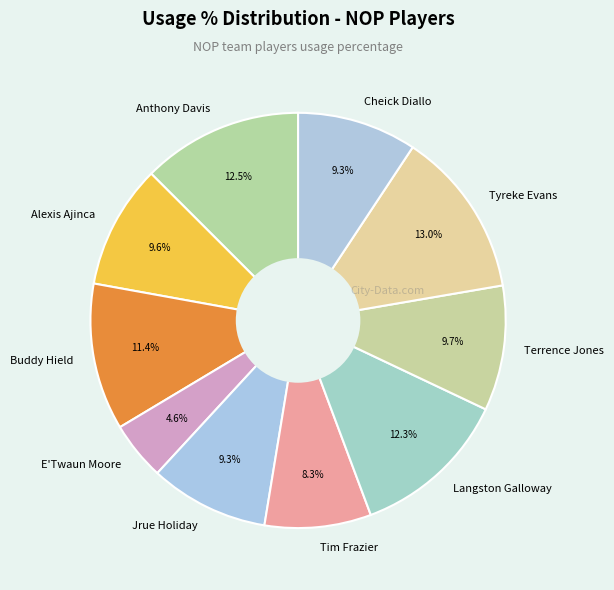

Combined, do Jrue Holiday and Cheick Diallo account for over 50%?

No